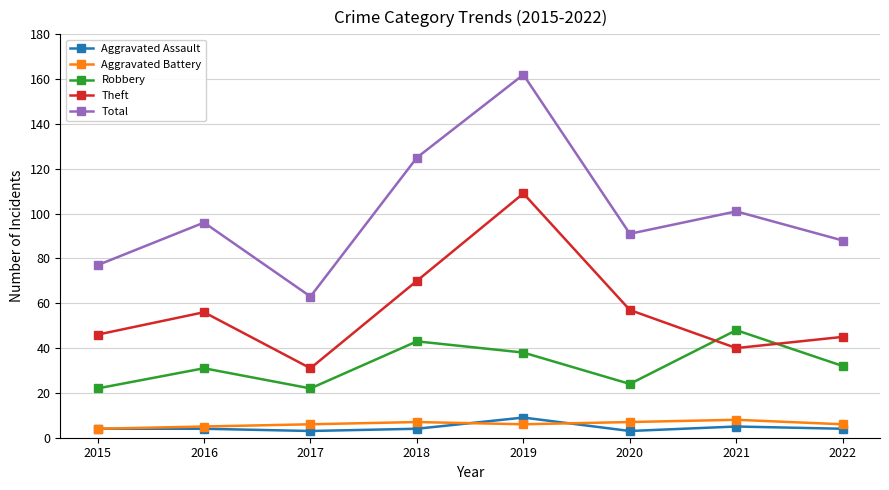

What is the value of the Total point at the 1st from the left?

77